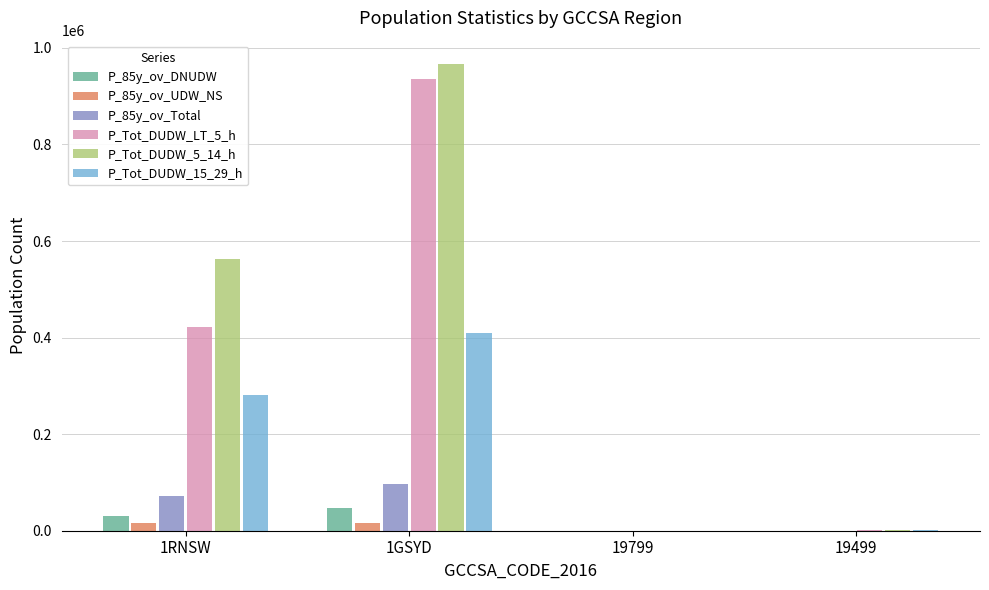

The value of P_Tot_DUDW_LT_5_h at 1RNSW is 205237. True or false?

False